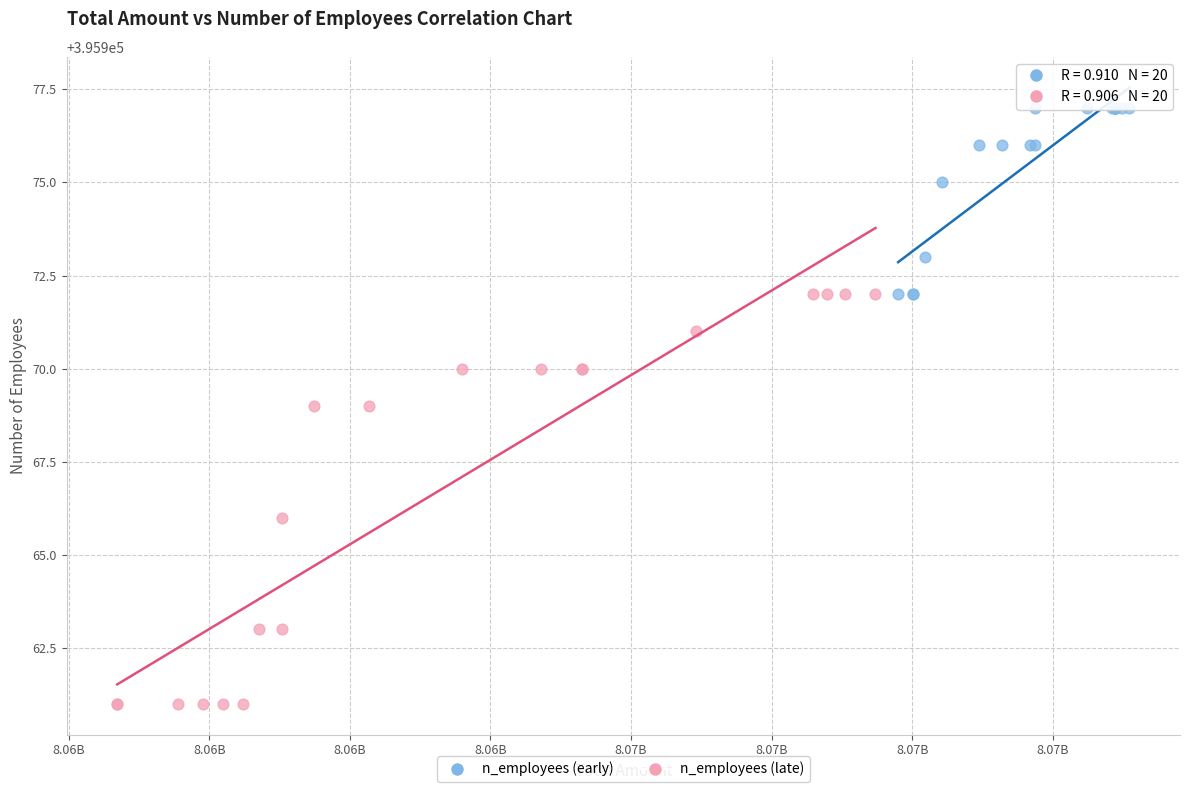

Which series reaches the maximum Y coordinate?

n_employees (early)